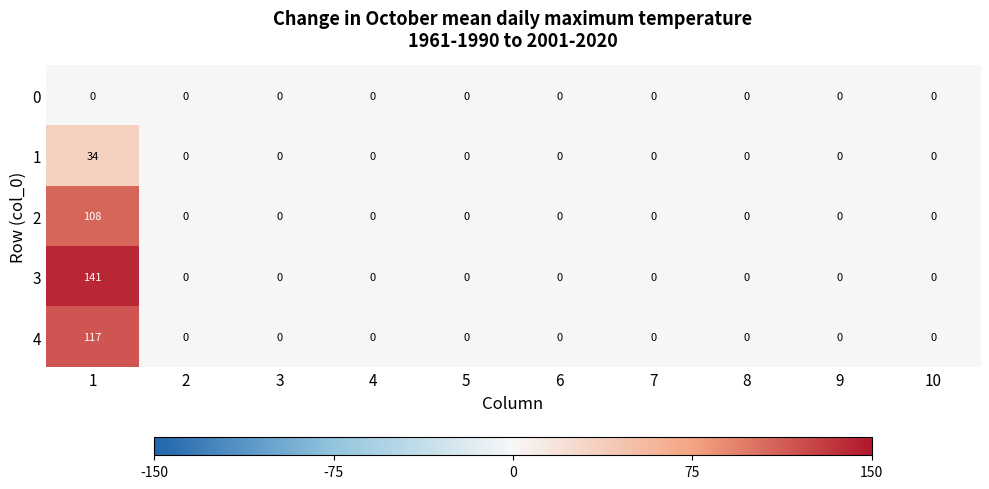

The 2 series shows -40 at 2. True or false?

False